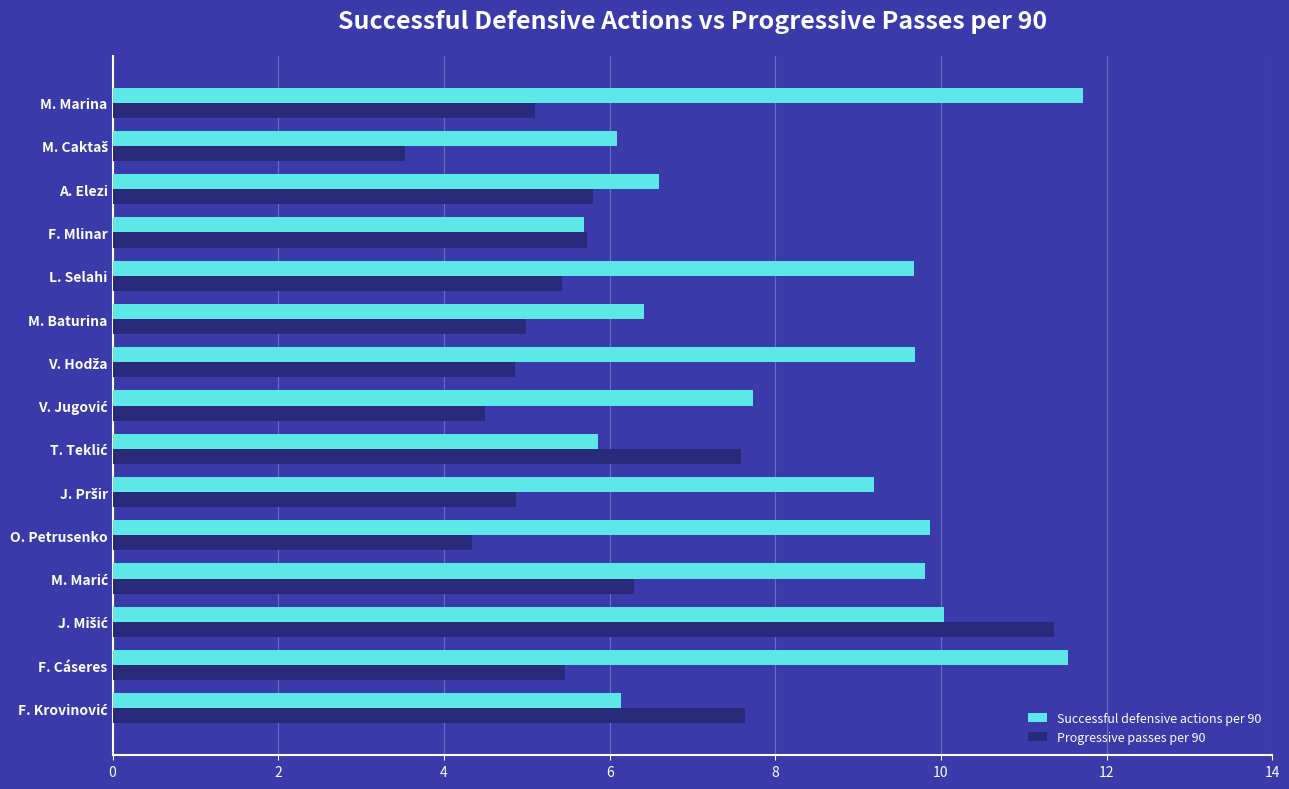

What is the minimum value for Successful defensive actions per 90?

5.7